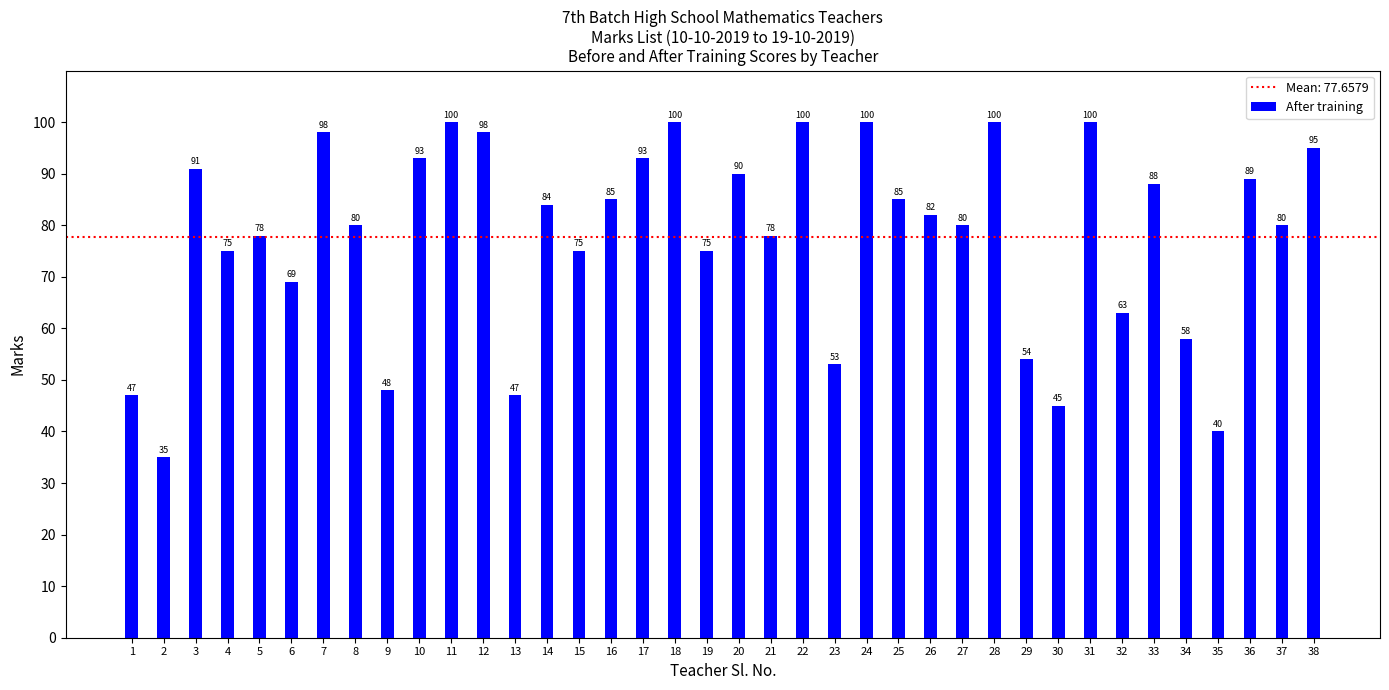

Where does the data first go above 82?

3